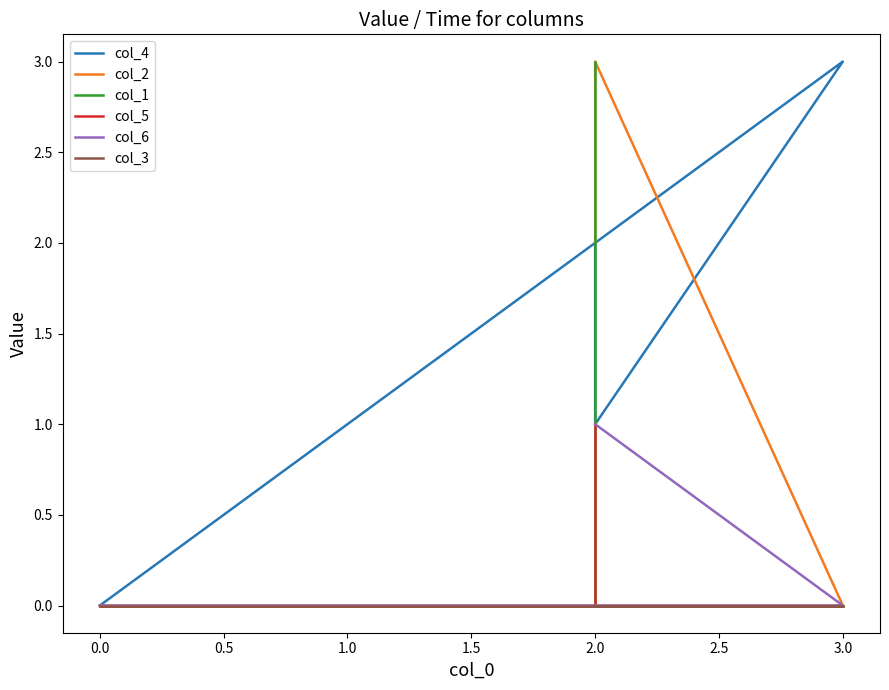

What is the value of the col_2 point at the 3rd from the left?

3